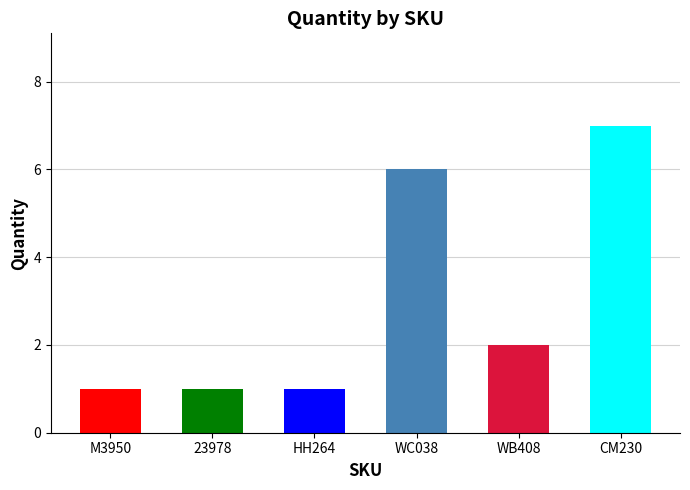

What is the value of the 3rd bar from the left?

1